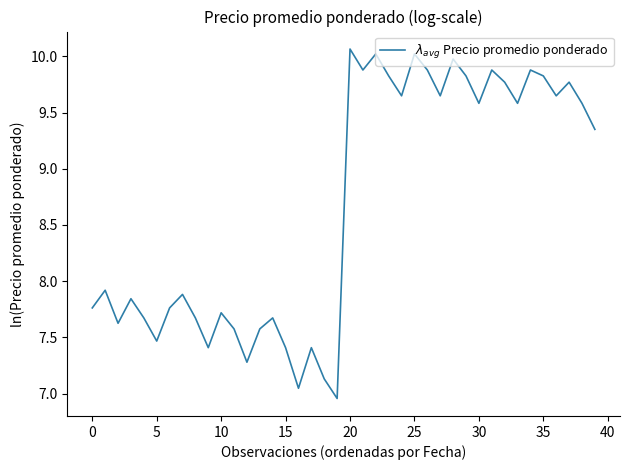

What is the difference between the maximum and minimum values?

3.1